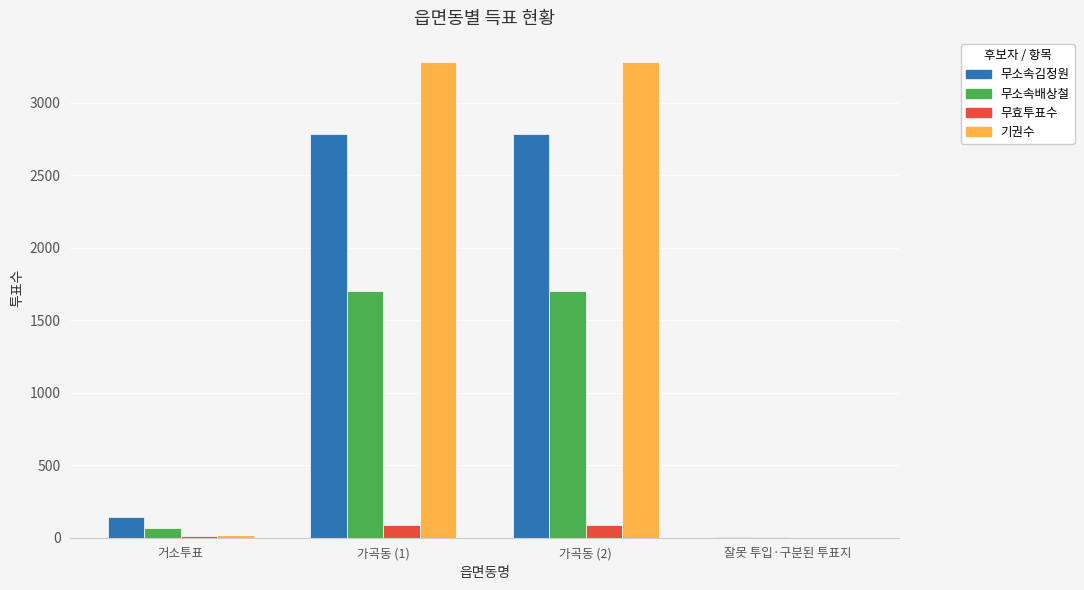

Which series has the largest total across all categories?

기권수